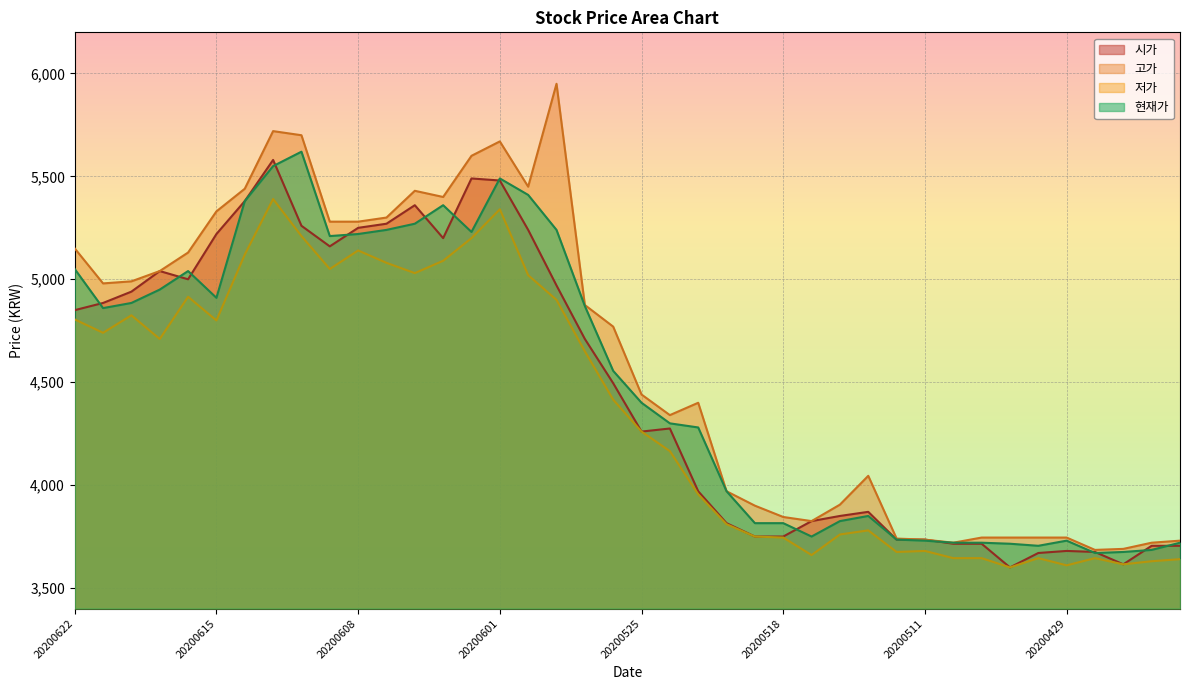

Where is the first local minimum for 시가?

20200616